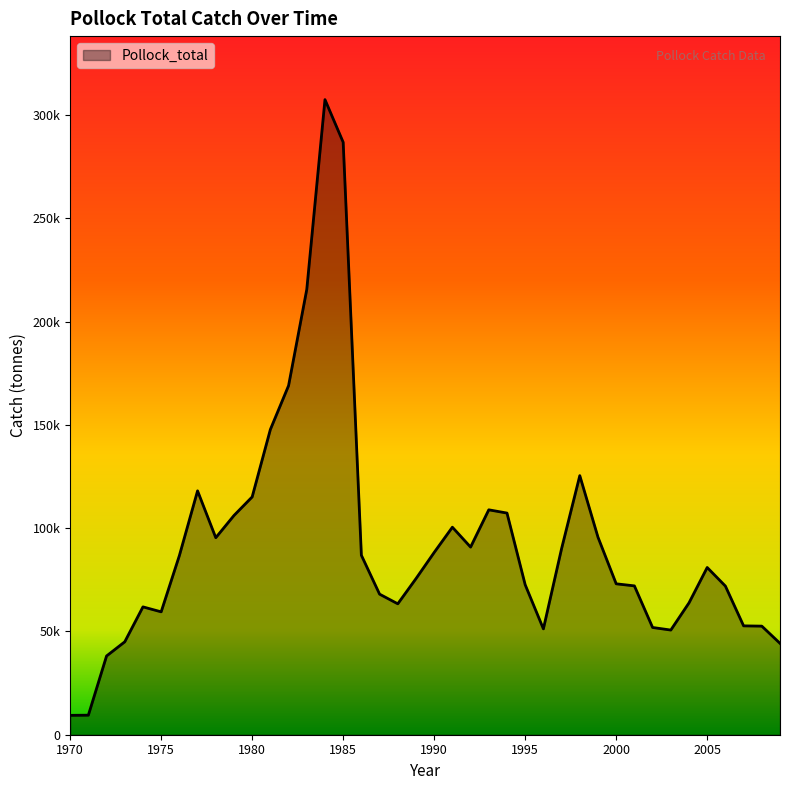

What is the sum of all values?

3710892